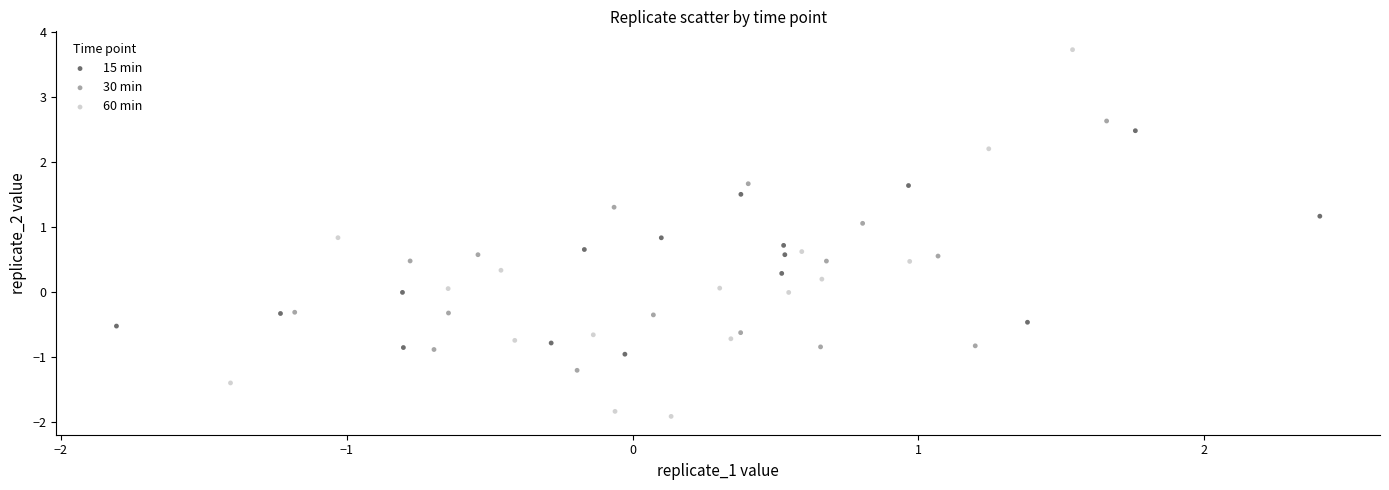

Which series has the widest spread of Y values?

60 min